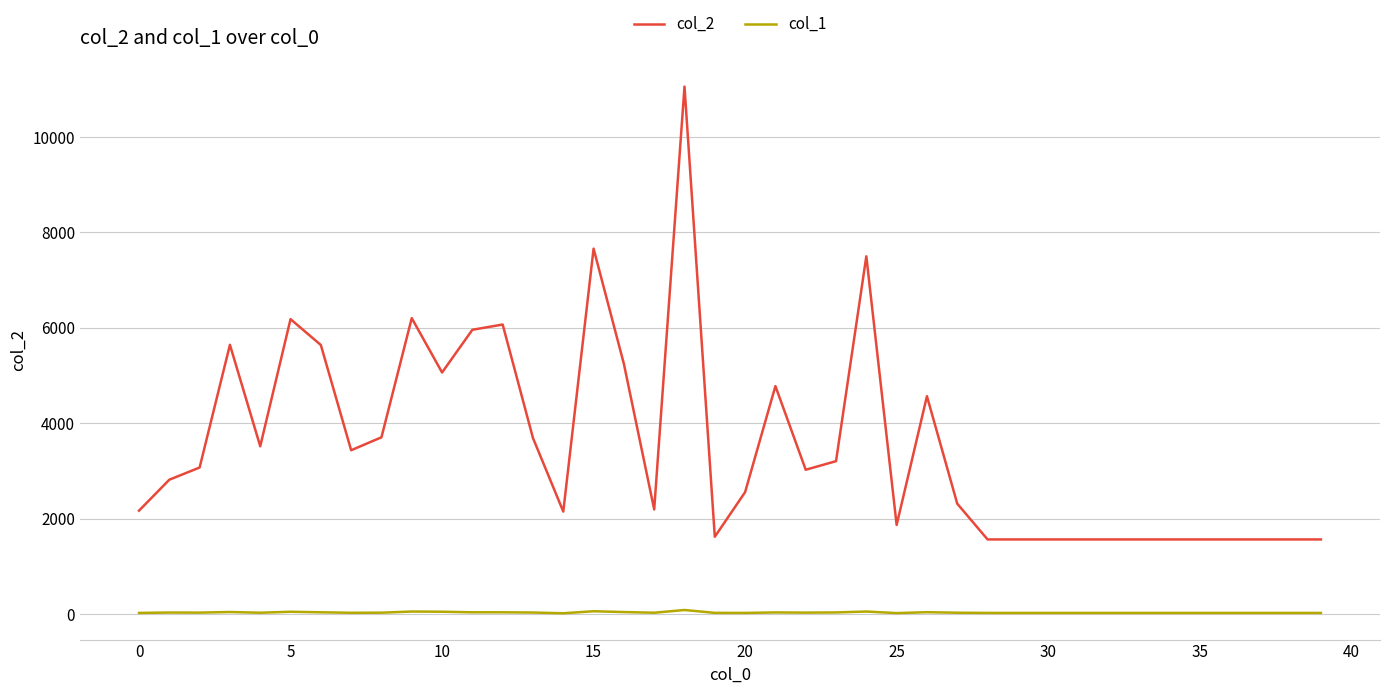

Which series has the widest spread of values?

col_2